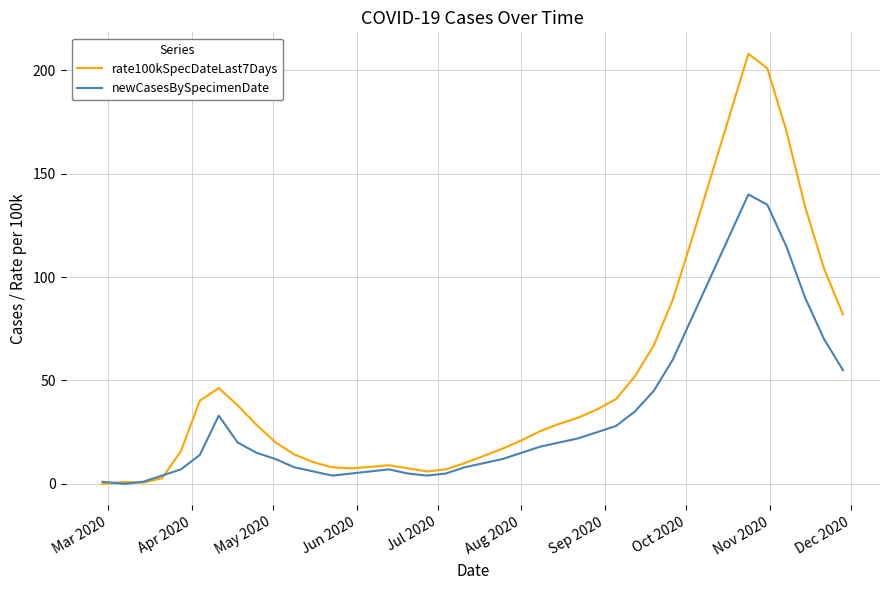

Which series has the largest range (max minus min)?

rate100kSpecDateLast7Days